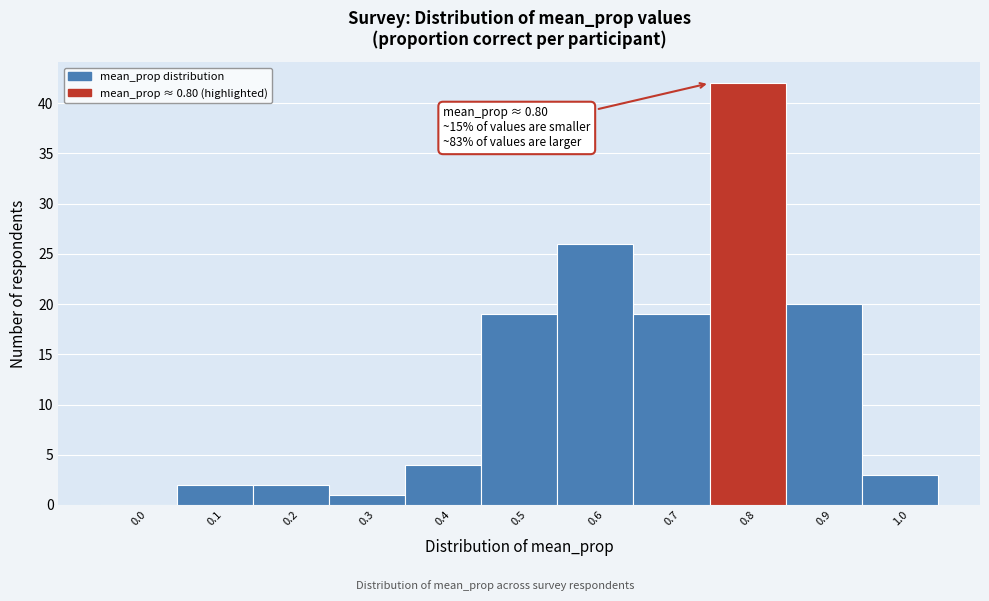

Reading right to left, list all the values displayed in this chart.

1.0=3	0.9=20	0.8=42	0.7=19	0.6=26	0.5=19	0.4=4	0.3=1	0.2=2	0.1=2	0.0=0